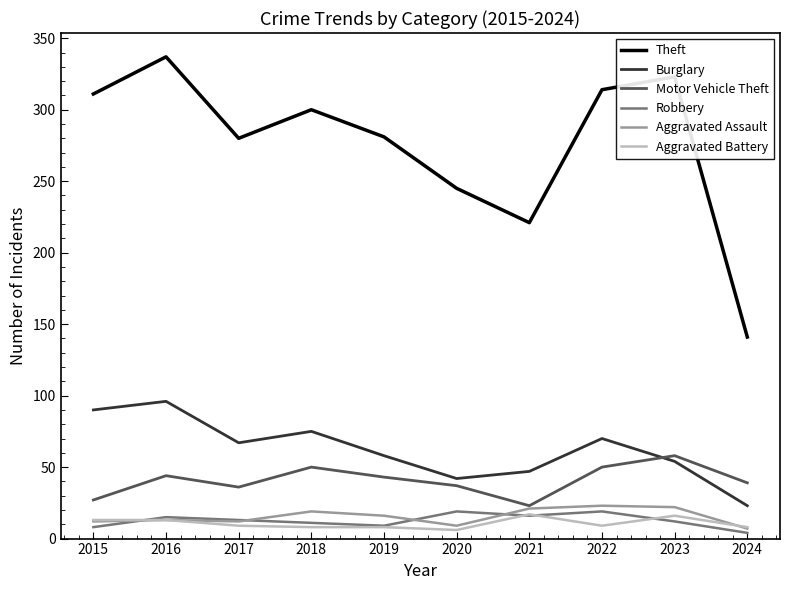

True or false: Theft and Robbery cross at least once.

False